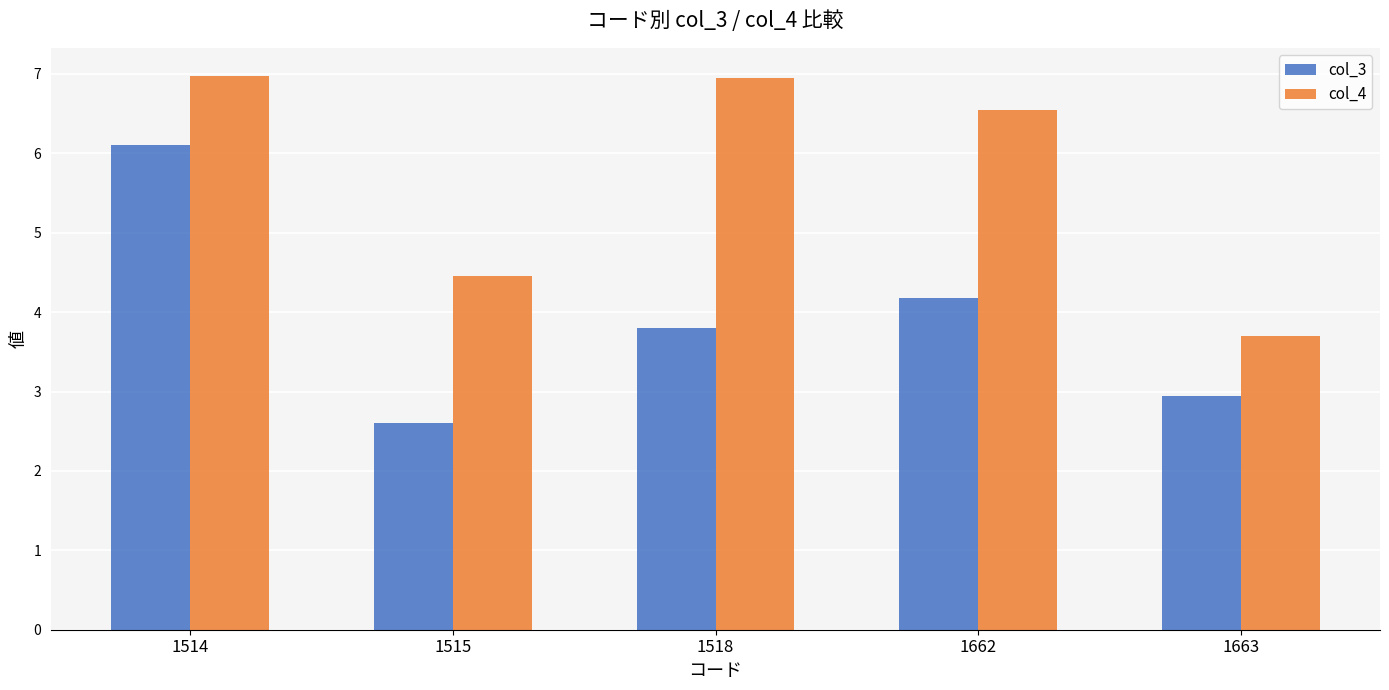

What is the spread (max minus min) of values at 1663?

0.8